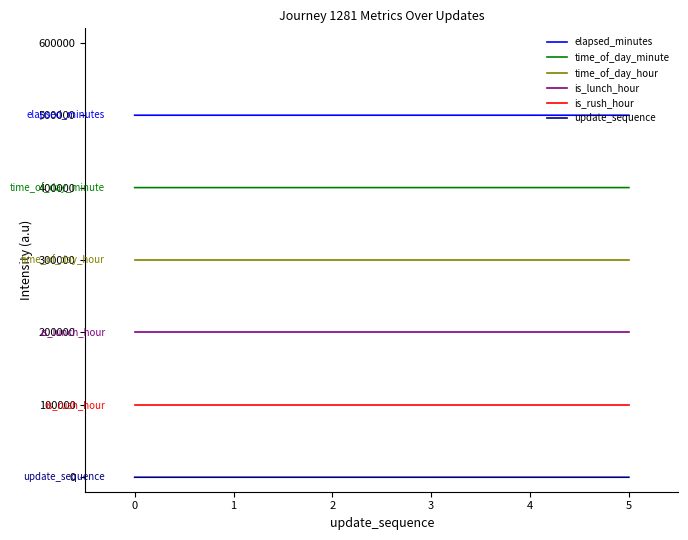

What is the maximum value shown in the chart?

500010.4